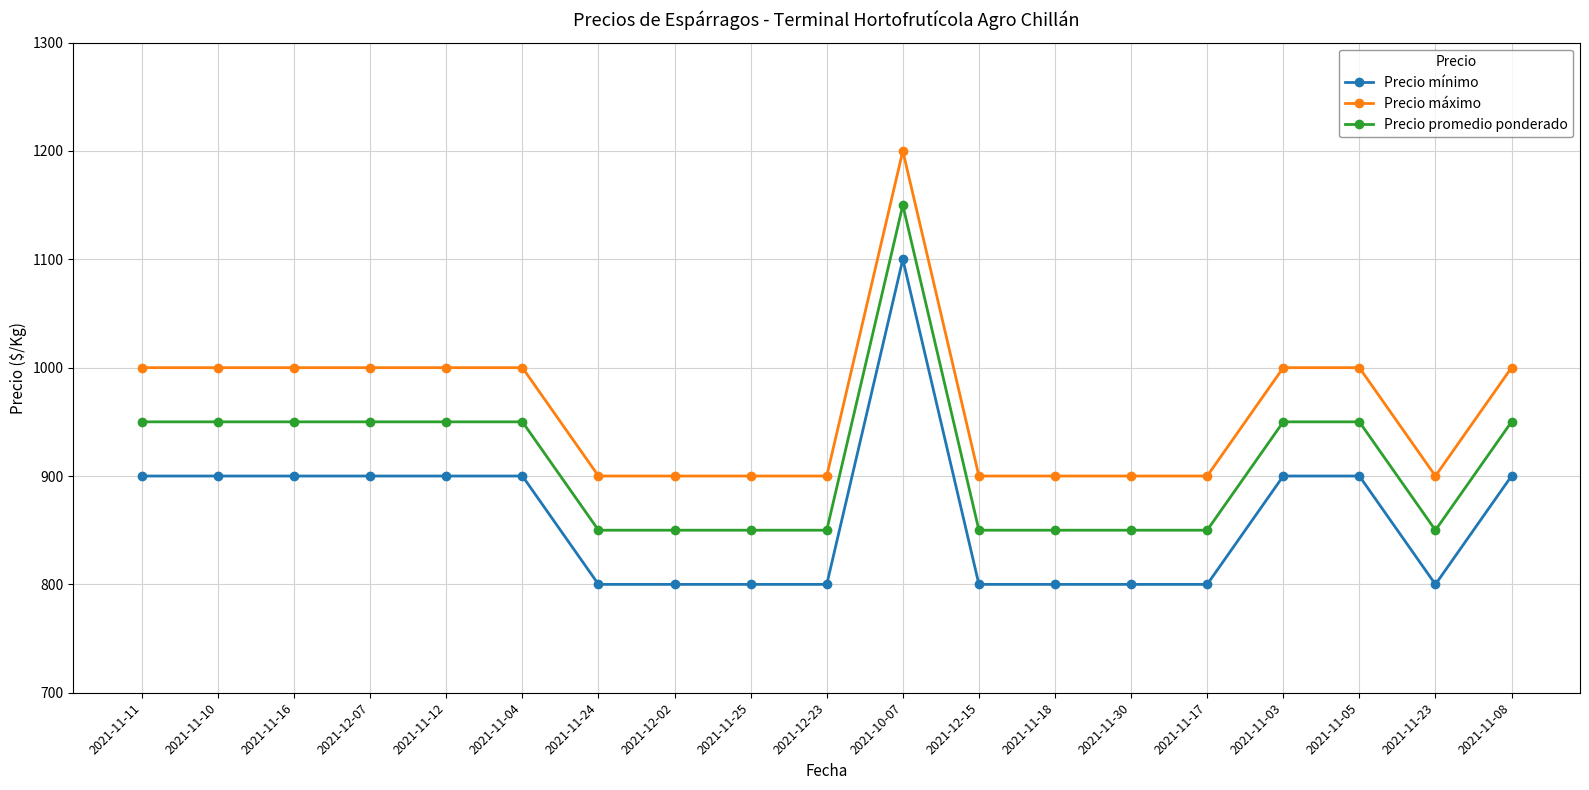

What is the sum of the Precio mínimo values at 2021-11-03 and 2021-11-16?

1800